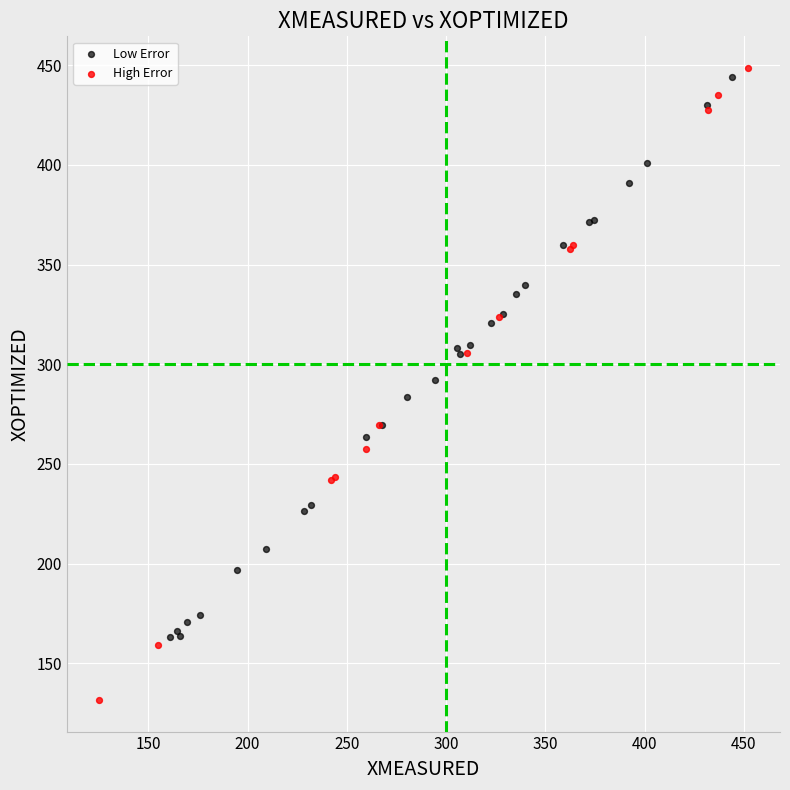

What are all the series names shown in the legend?

Low Error, High Error